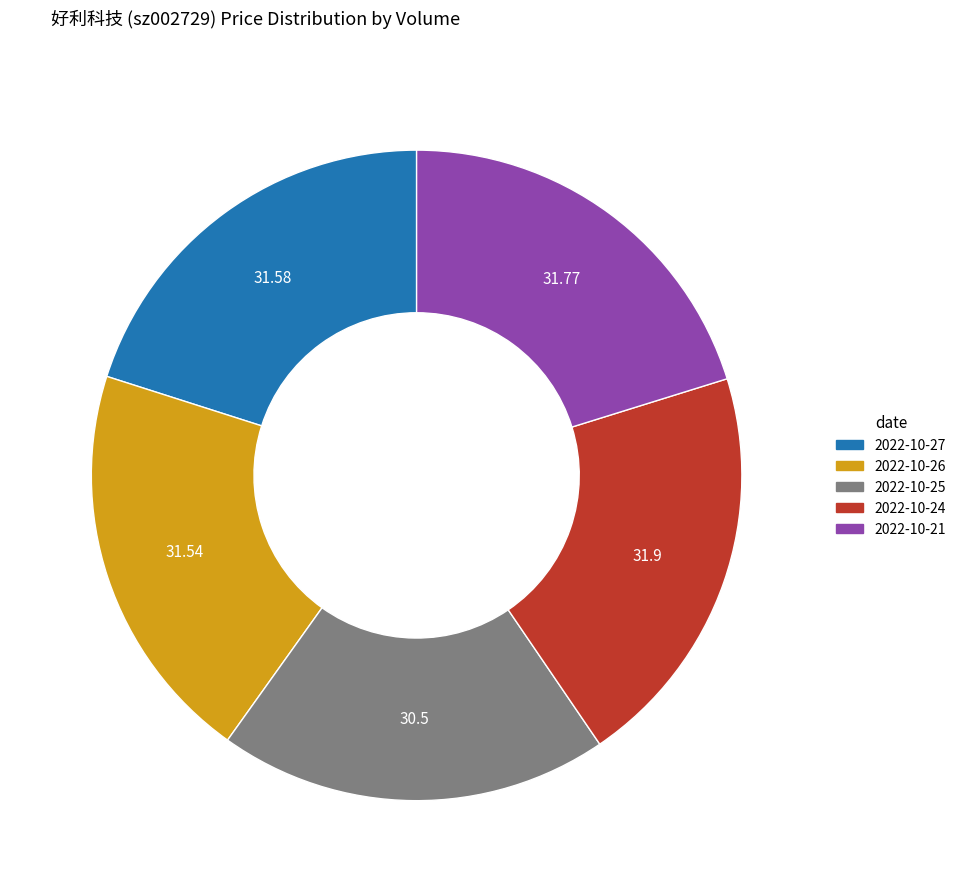

Does any single category account for the majority?

No